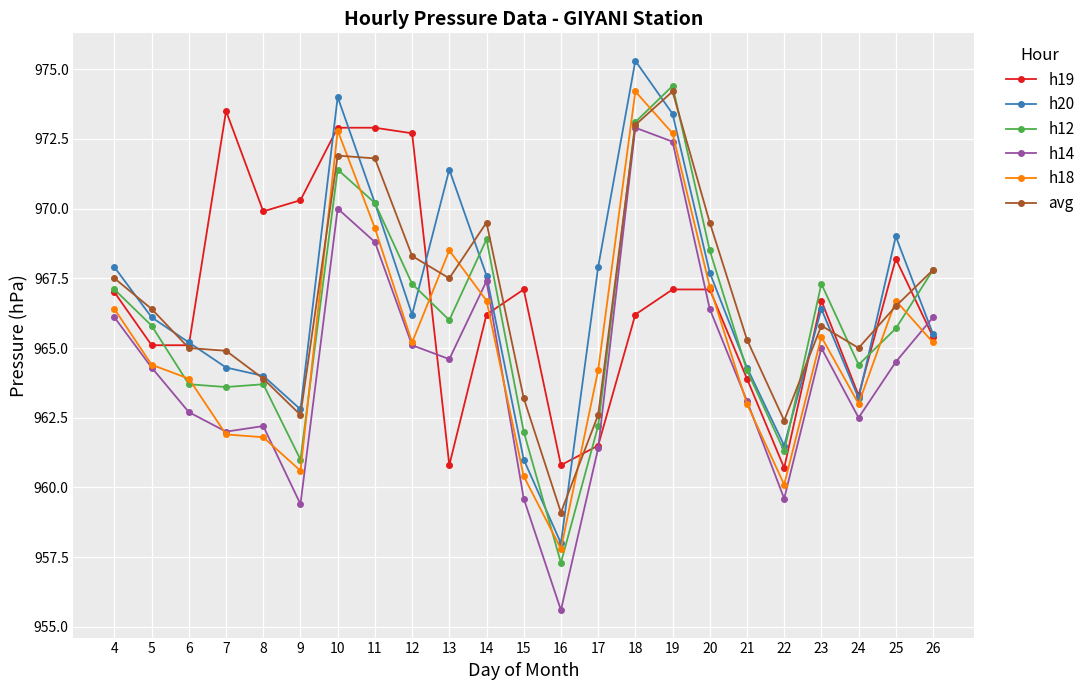

True or false: h18 and h20 cross at least once.

False